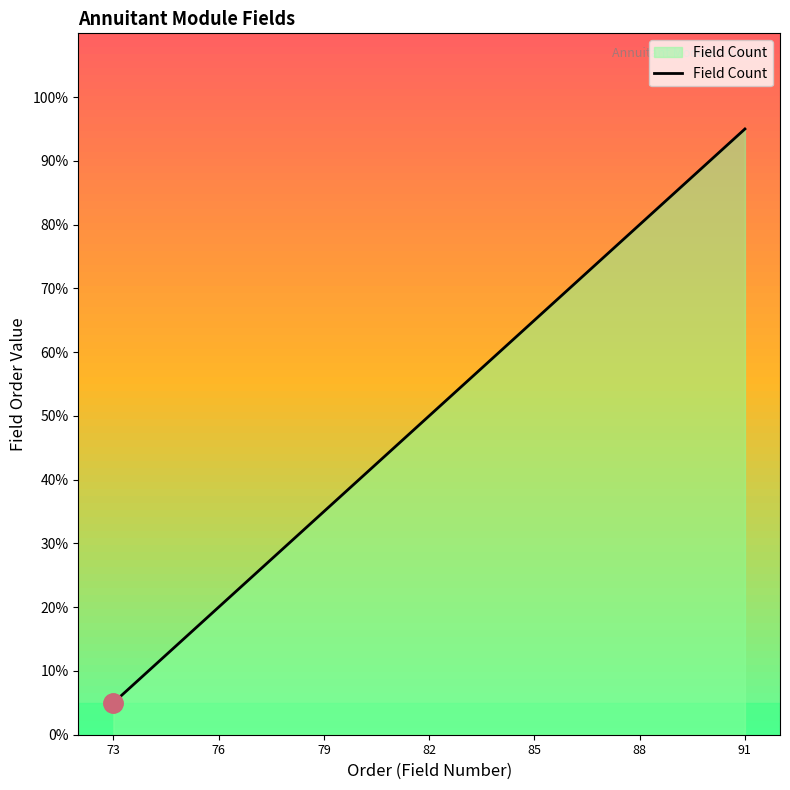

What is the smallest value displayed?

5.0